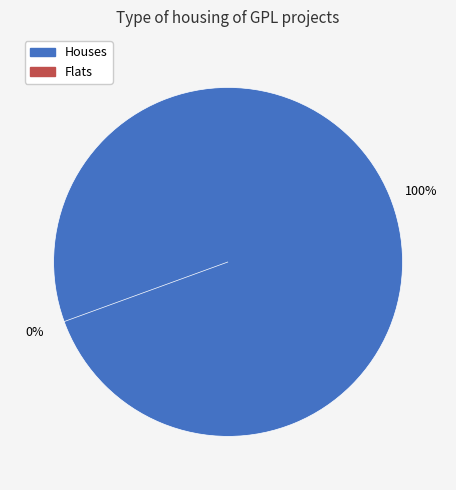

True or false: 1 accounts for 1% of the total.

False